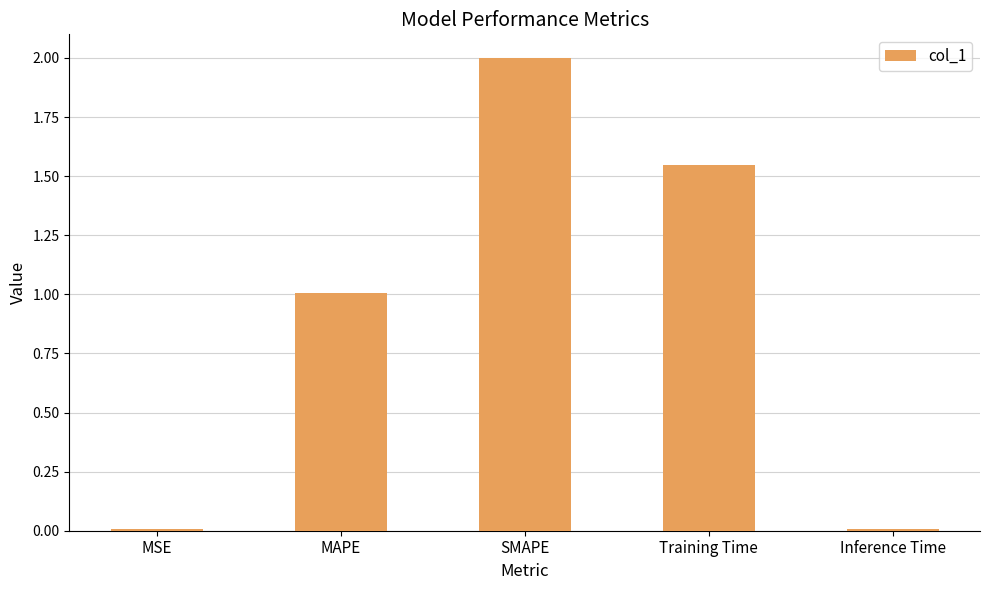

The chart shows a value of 0.2 at MAPE. True or false?

False